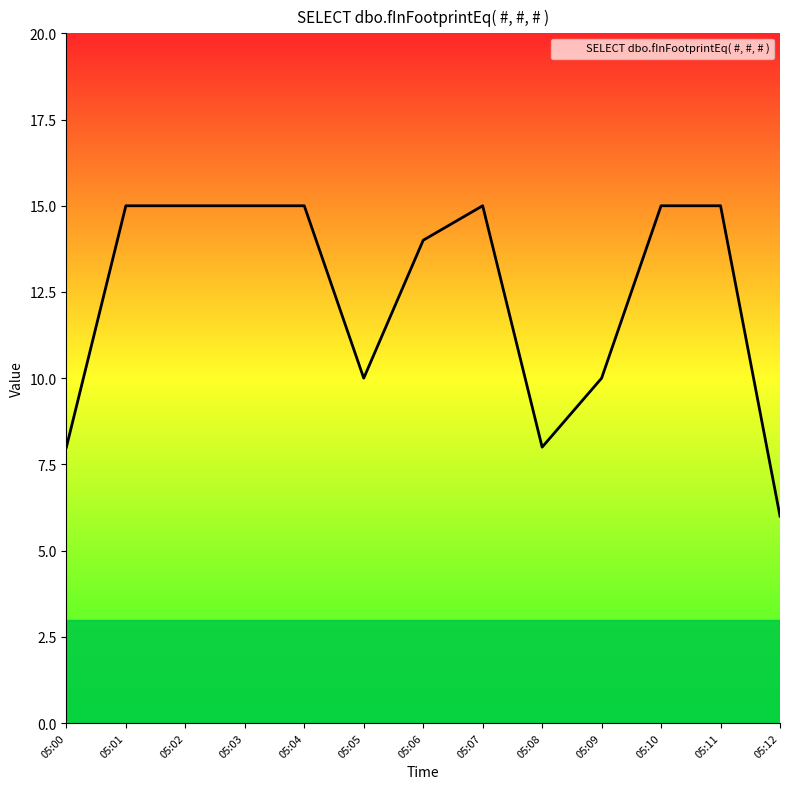

Is it true that the value at 05:08 is 8?

True